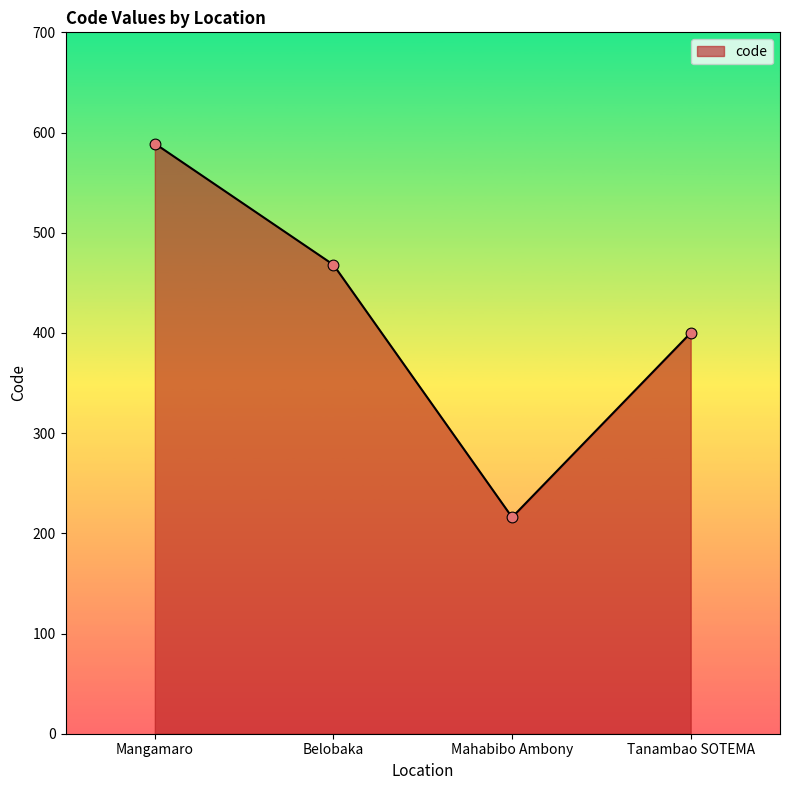

Approximately how many times larger is the value at Mangamaro compared to Belobaka?

1.3